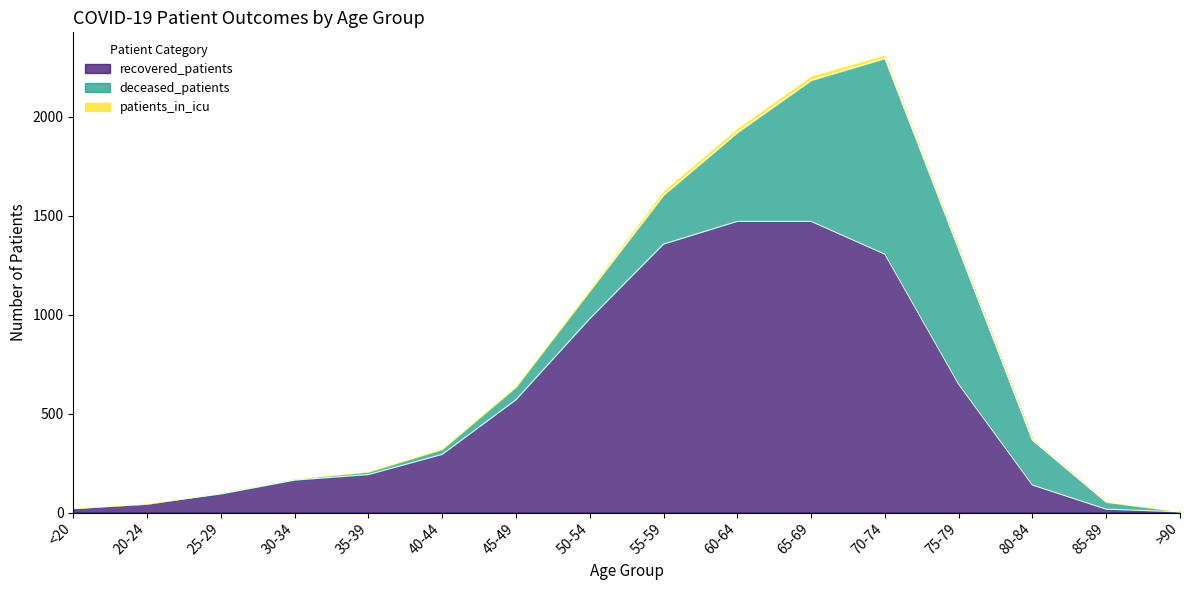

How many values in the patients_in_icu series are below 3?

7